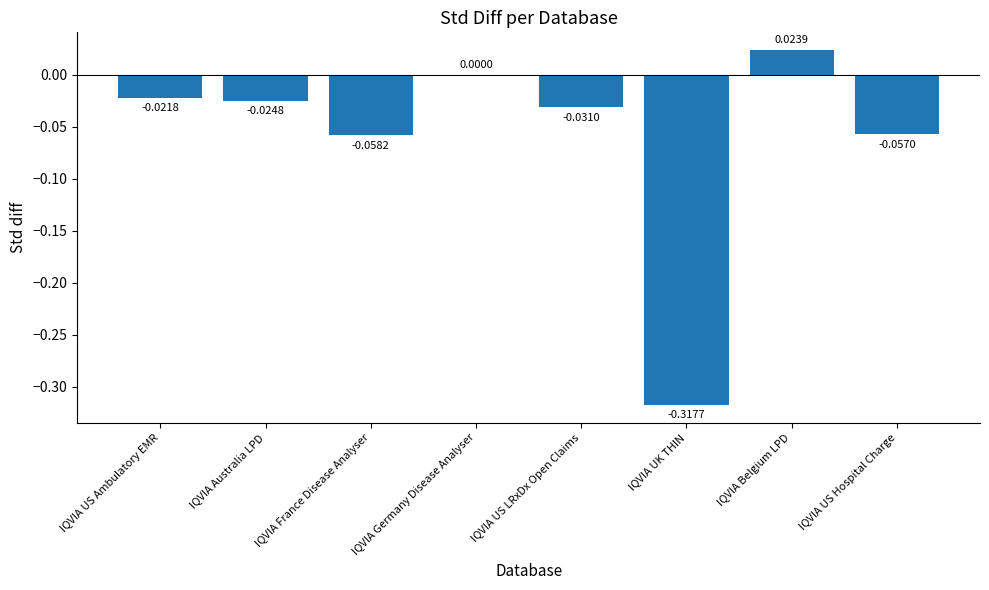

Where is the data nearest to the value 0?

IQVIA Germany Disease Analyser